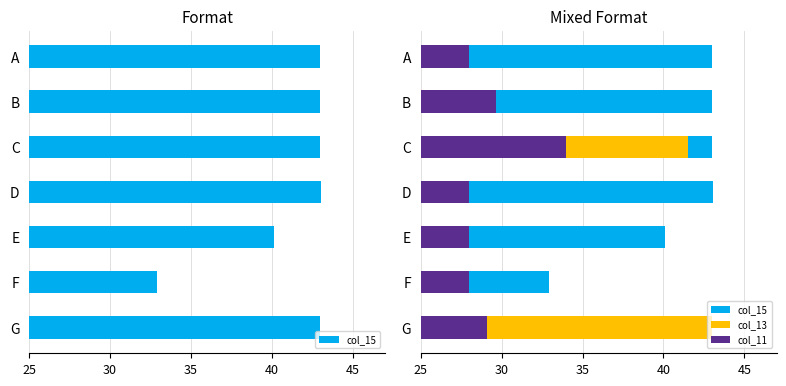

What is the average value of the col_11 series?

29.2